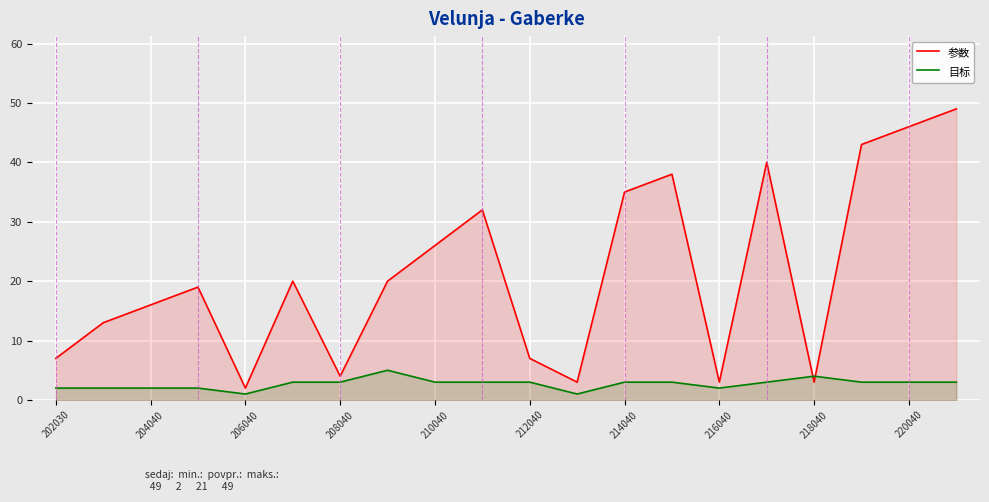

At which category is the sum across all series the highest?

19